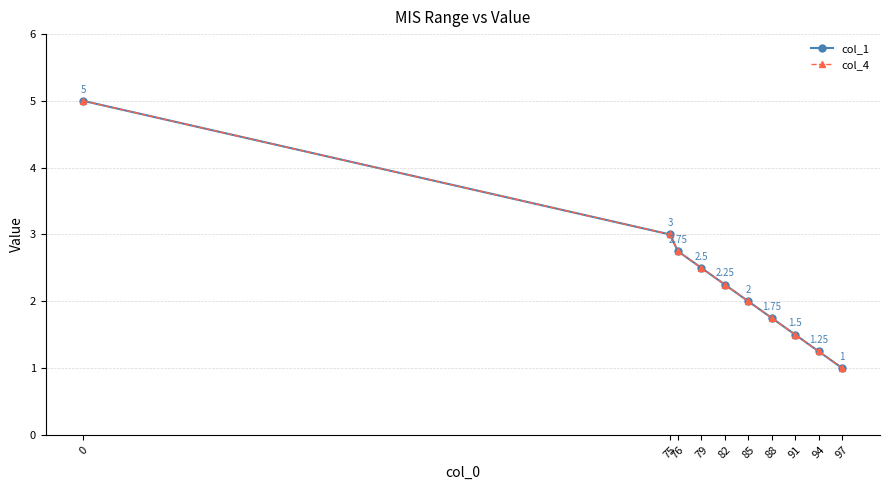

Is this an area chart (filled region under the line)?

No